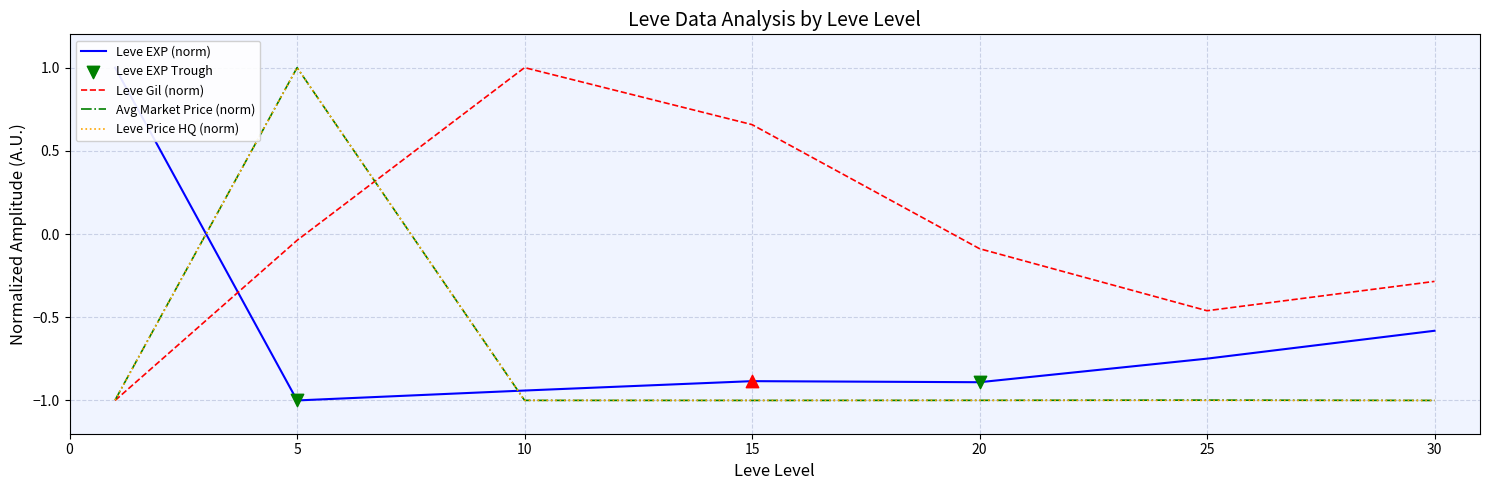

At how many categories does at least one series exceed 0?

4